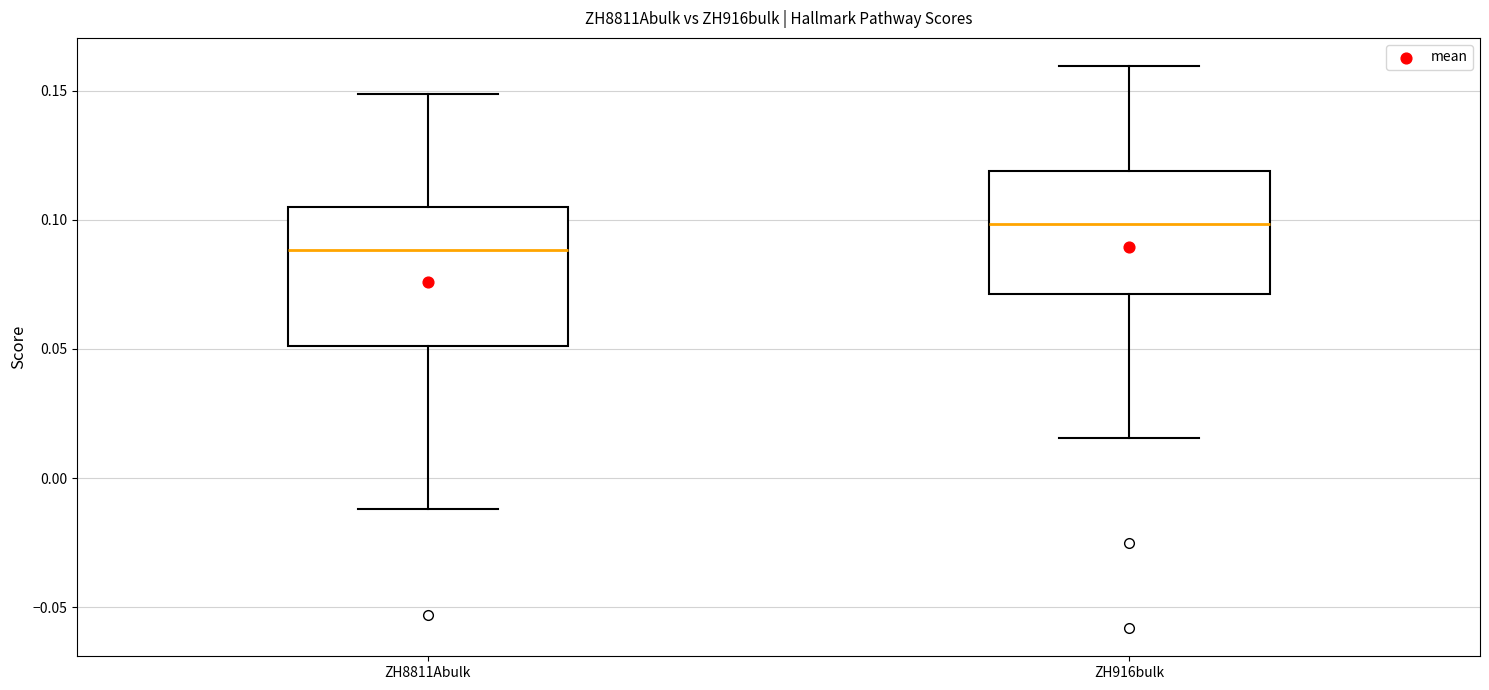

Reading left to right, read every box against the y-axis: the position of its median line, the range the box covers, and the ends of its whiskers. The values are not printed on the chart, so give them approximately, as read against the axis.

ZH8811Abulk: median 0.090, box 0.050 to 0.105, whiskers -0.010 to 0.150
ZH916bulk: median 0.100, box 0.070 to 0.120, whiskers 0.015 to 0.160